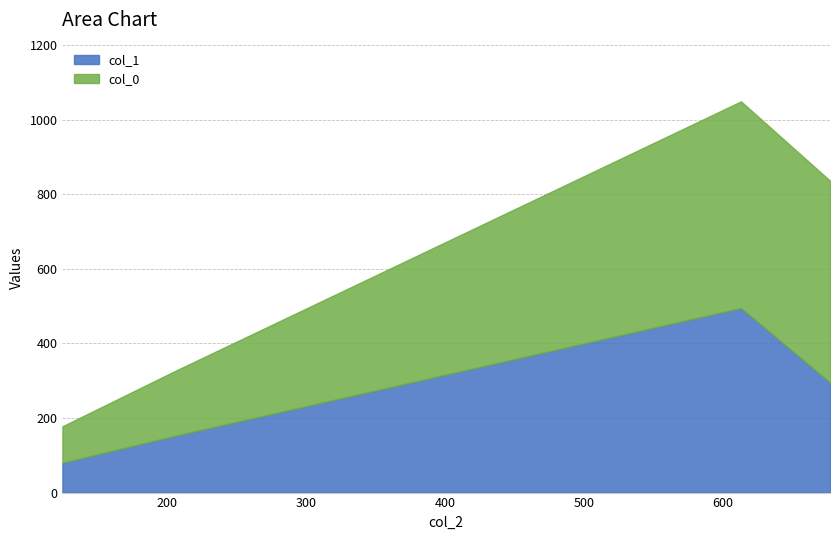

What is the difference between the col_1 values at 677.0 and 613.0?

200.0